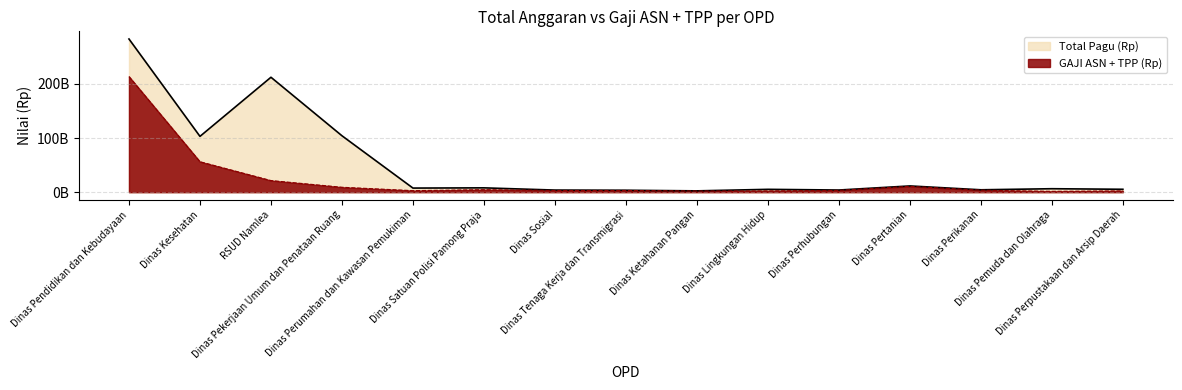

The Total Pagu (Rp) series shows 103152742638 at Dinas Kesehatan. True or false?

True